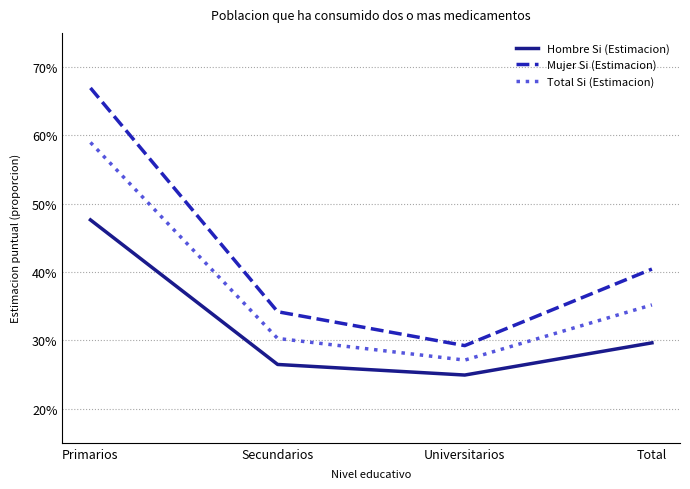

True or false: Mujer Si (Estimacion) has more than 0 points higher than both neighbors.

False